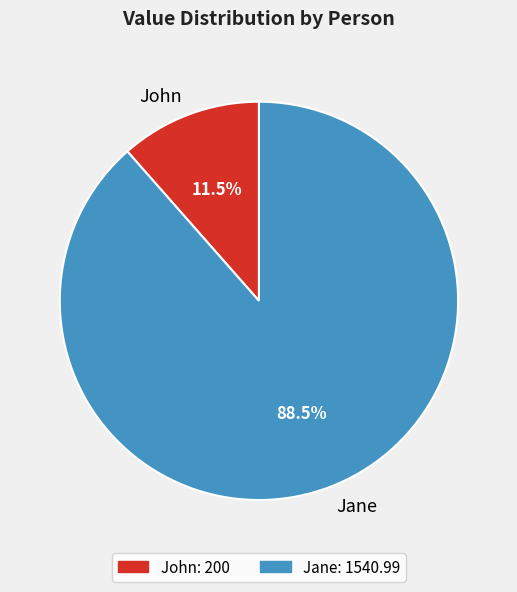

Rank the categories by value from highest to lowest.

Jane, John